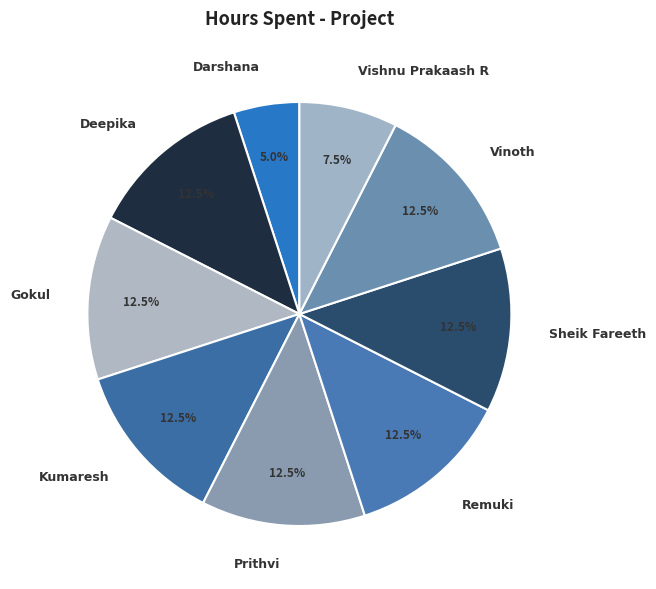

Does Remuki represent more than half of the total?

No